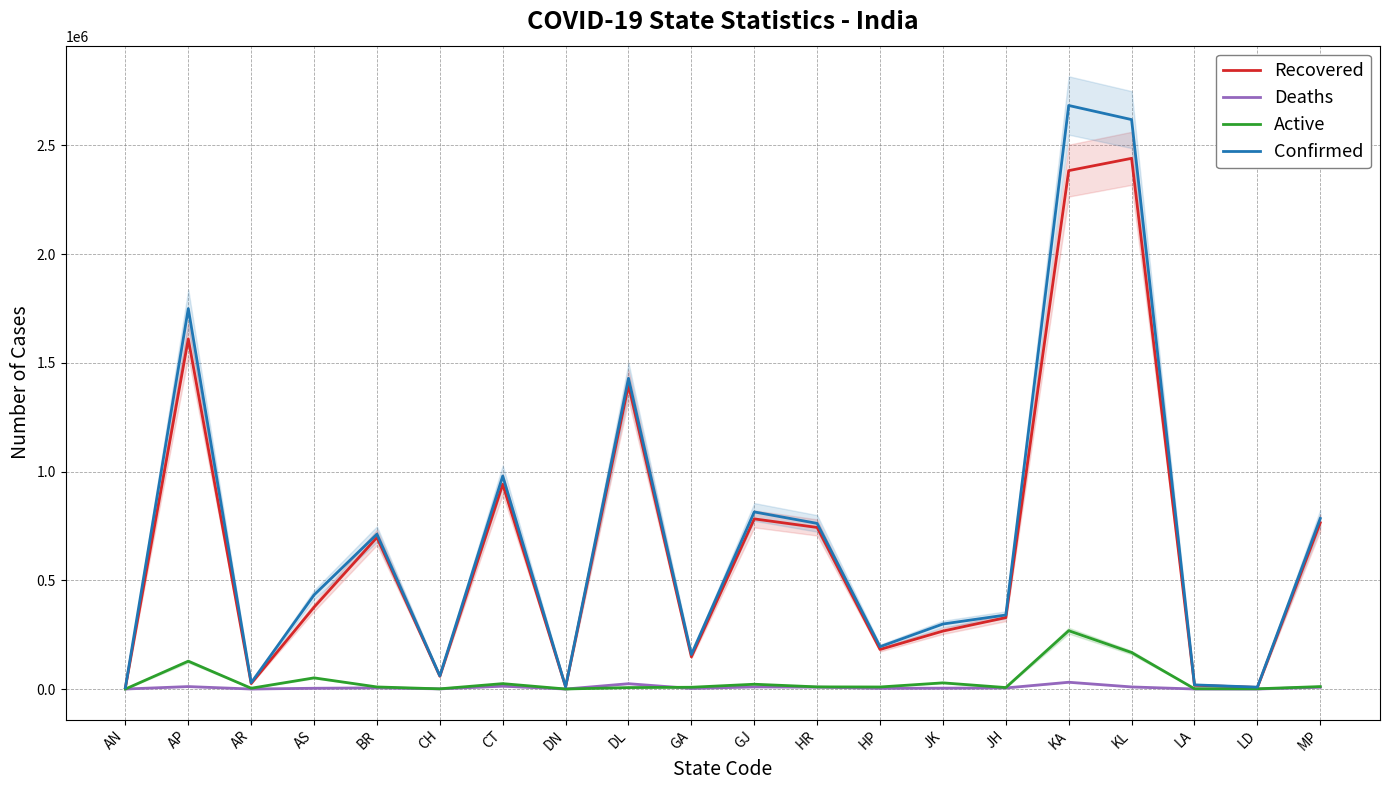

What is the sum of the Recovered values at AN and BR?

704105